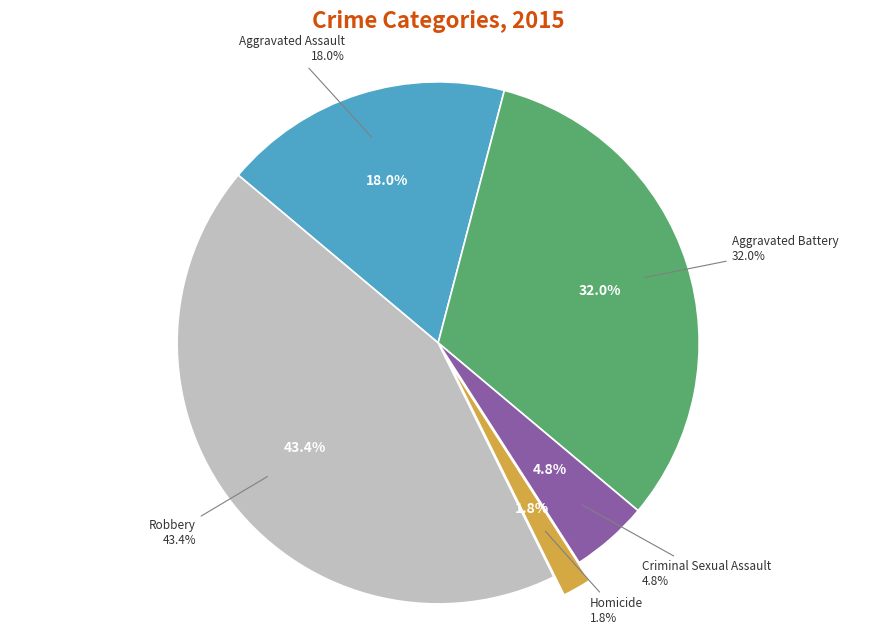

To the nearest percent, what is the difference between the Aggravated Assault and Aggravated Battery slice percentages?

14%